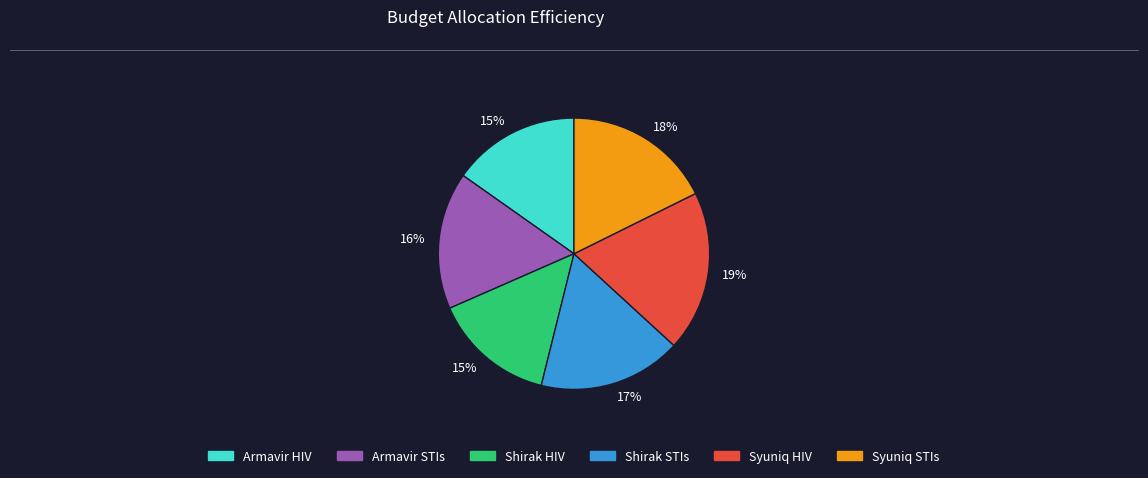

To the nearest percent, what is the average slice percentage?

17%